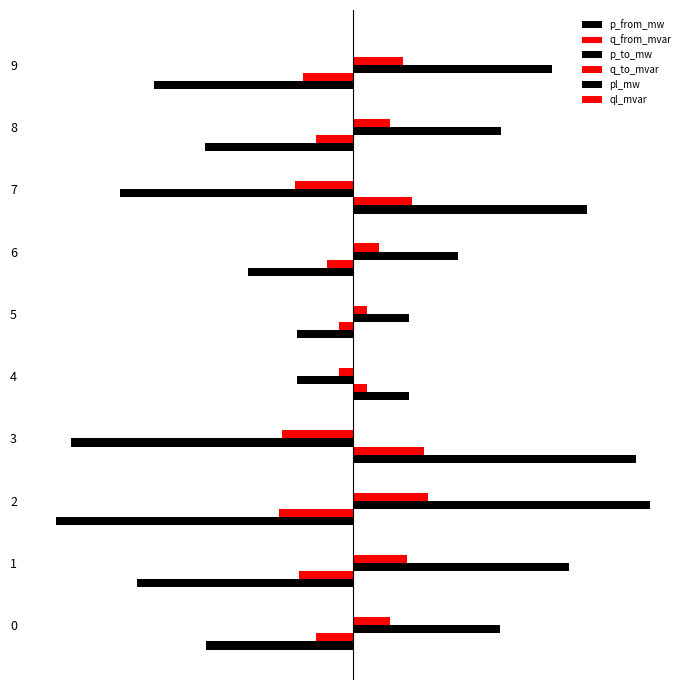

At how many categories does at least one series exceed 0?

10